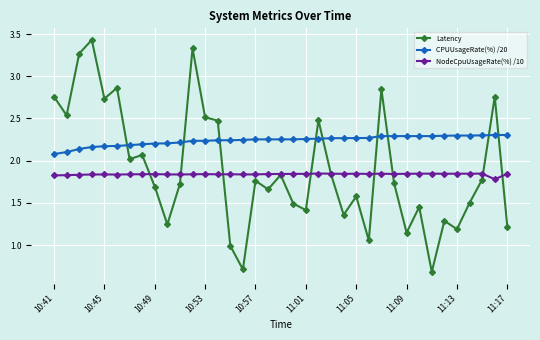

How many interior local peaks does the Latency series have?

12